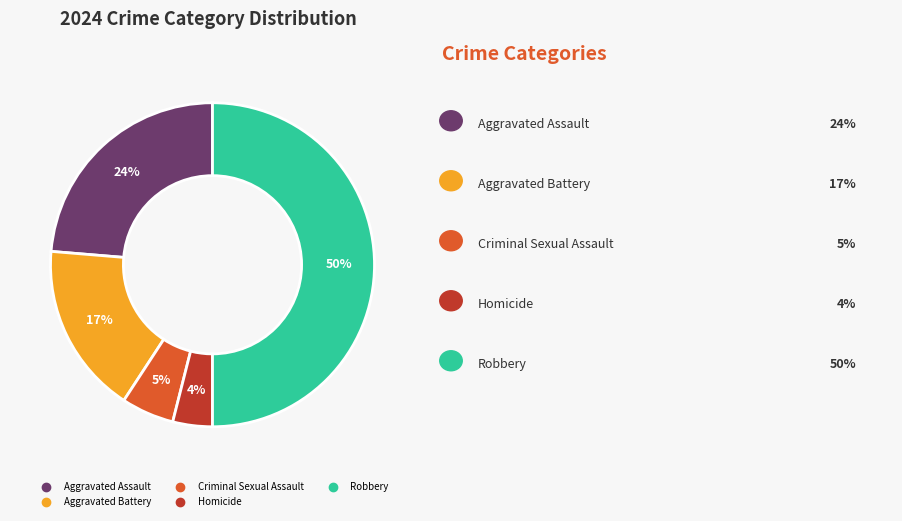

Which has a higher value, Aggravated Battery or Criminal Sexual Assault?

Aggravated Battery